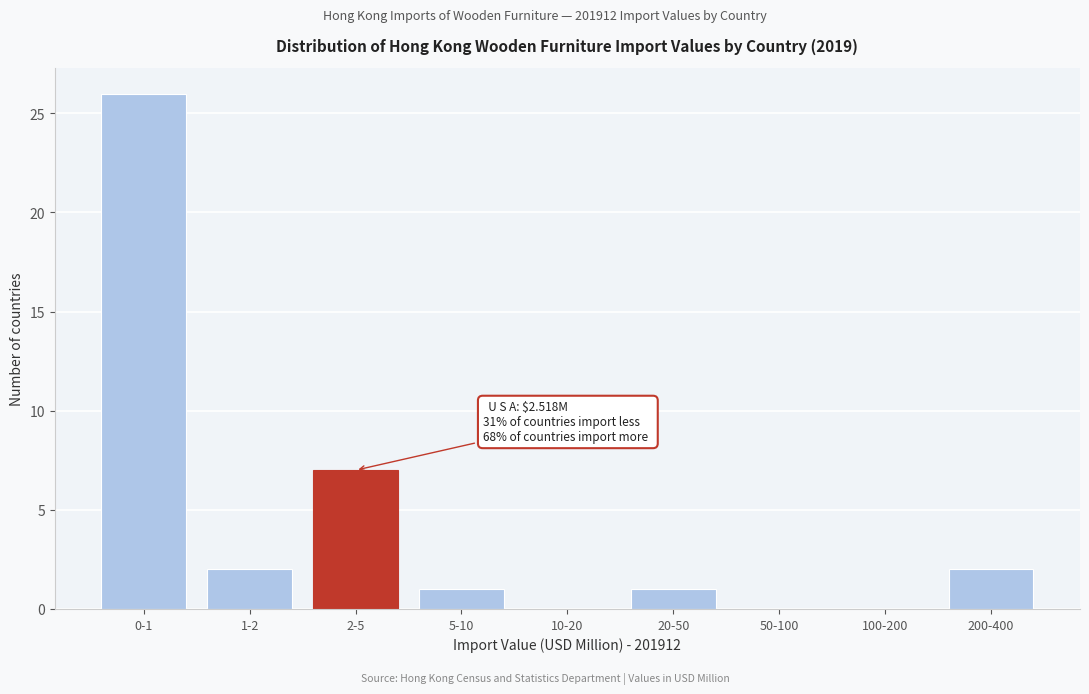

Reading left to right, extract all data points from this chart.

0-1=26	1-2=2	2-5=7	5-10=1	10-20=0	20-50=1	50-100=0	100-200=0	200-400=2